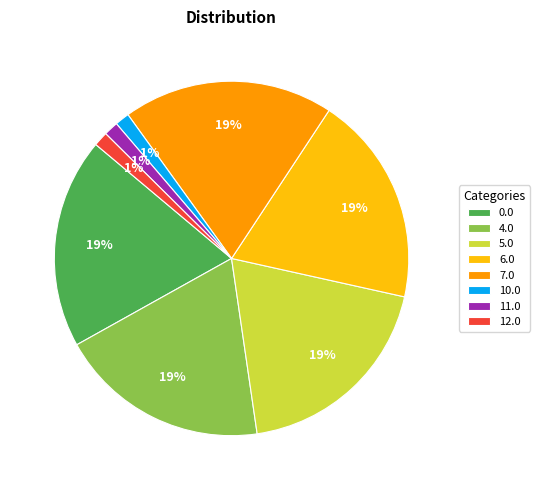

What is the ratio of the value at 6.0 to the value at 7.0?

1.0